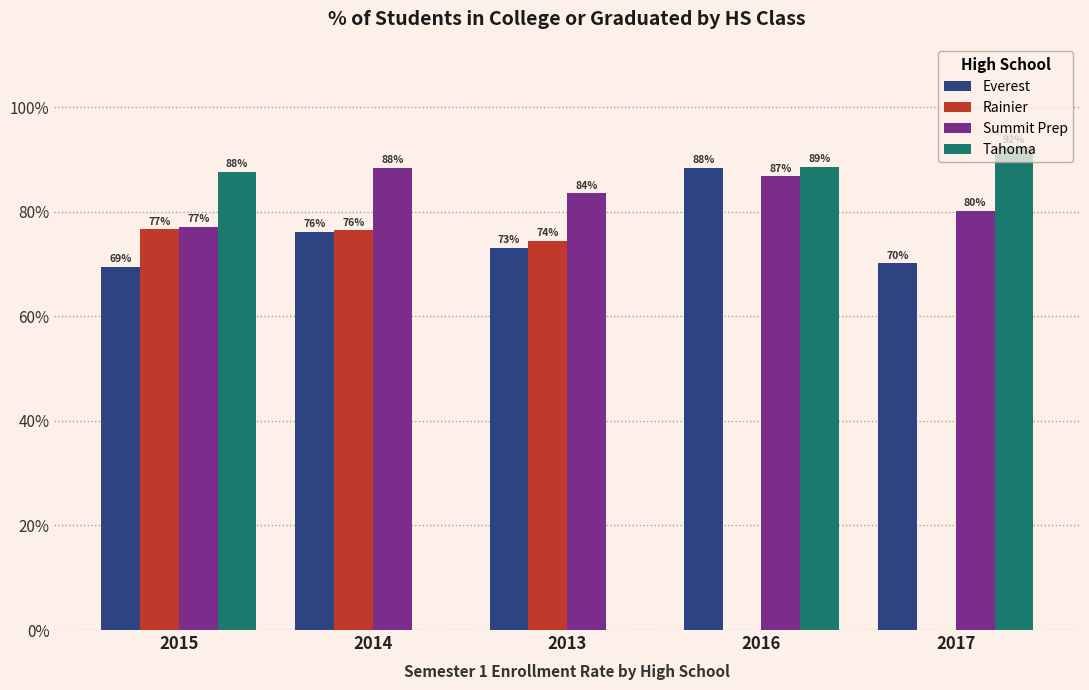

True or false: Everest has a value of 0.7 at 2013.

True